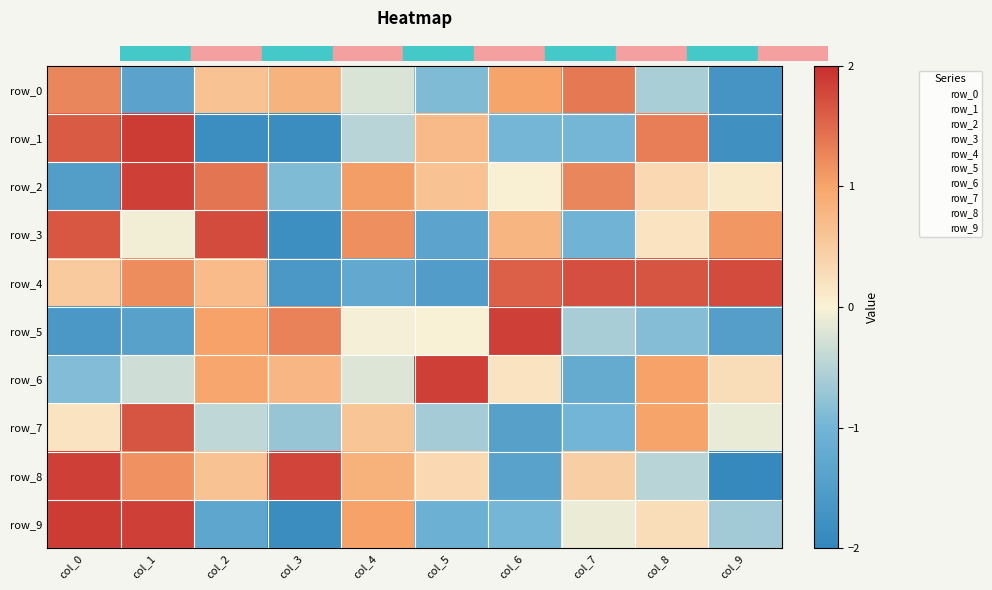

Is it true that row_5 equals -0.7 at col_0?

False